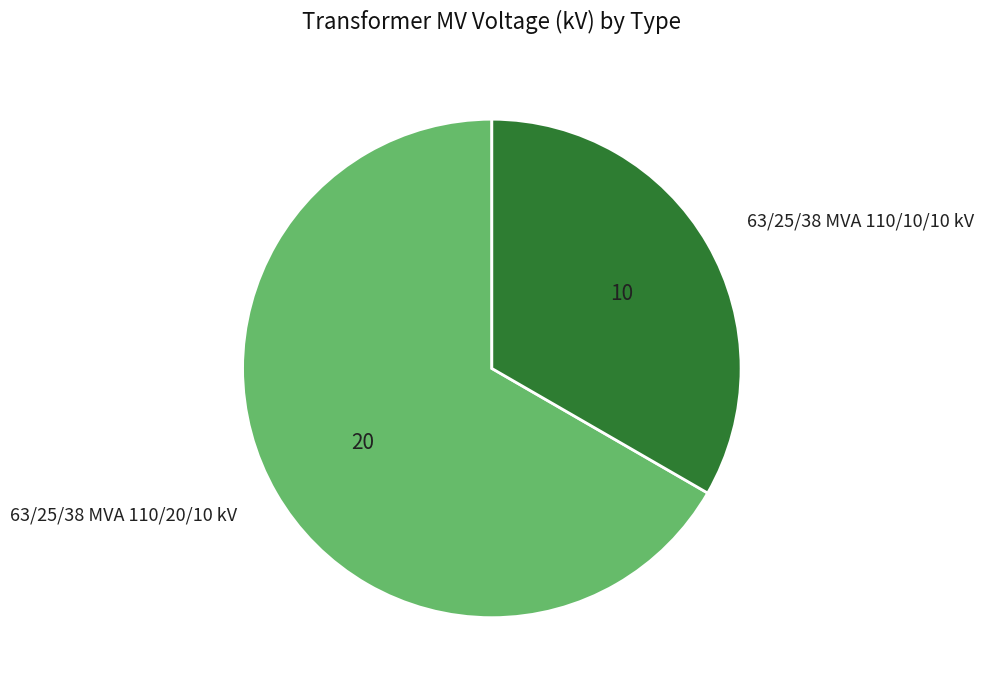

What is the ratio of the value at 63/25/38 MVA 110/10/10 kV to the value at 63/25/38 MVA 110/20/10 kV?

0.5